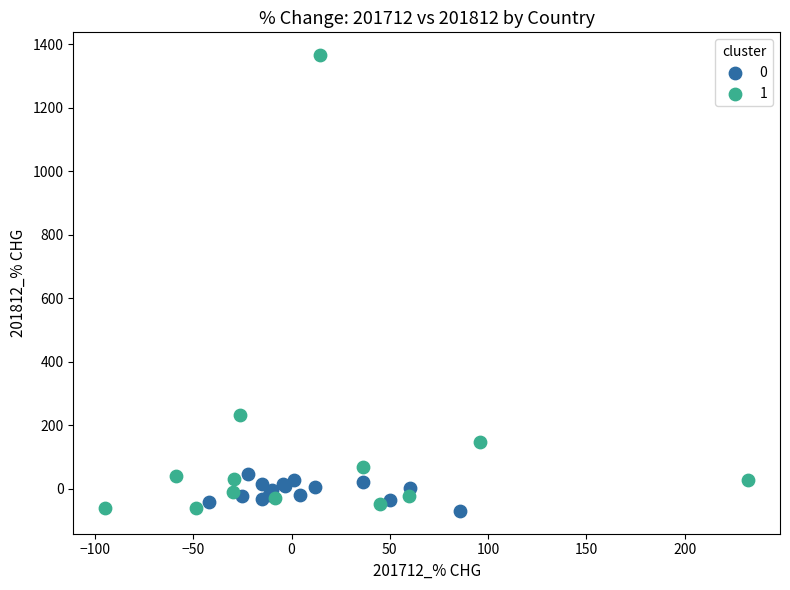

What are all the series names shown in the legend?

0, 1